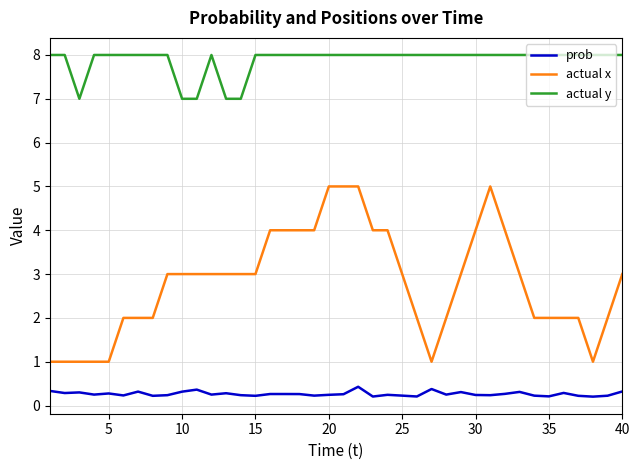

What is the maximum value shown in the chart?

8.0